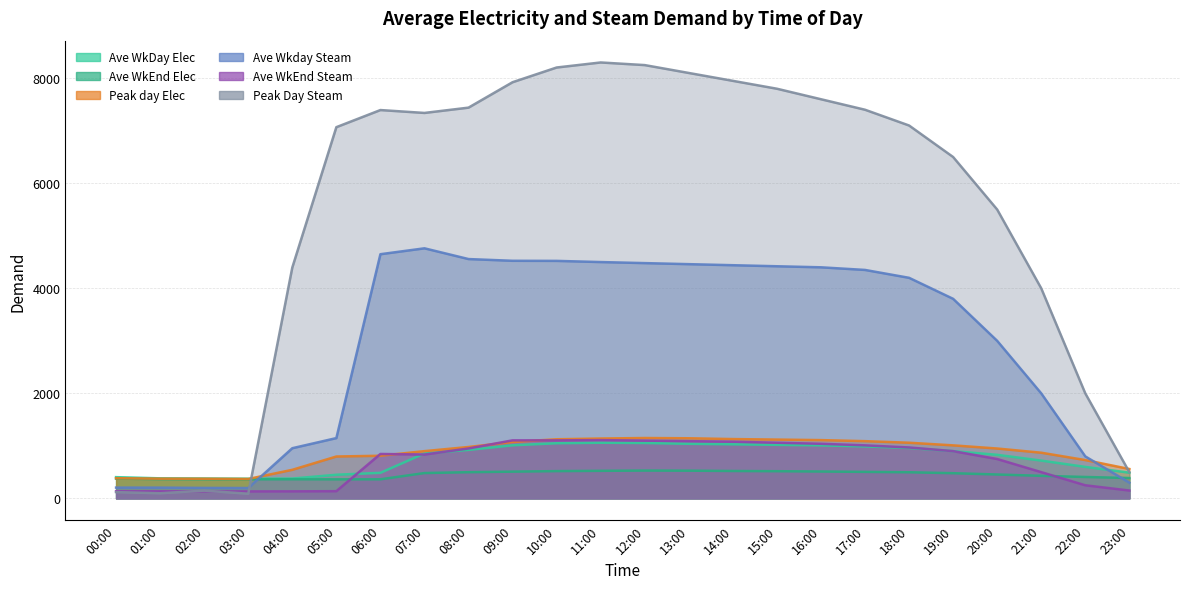

True or false: Ave WkEnd Steam and Ave Wkday Steam cross at least once.

False